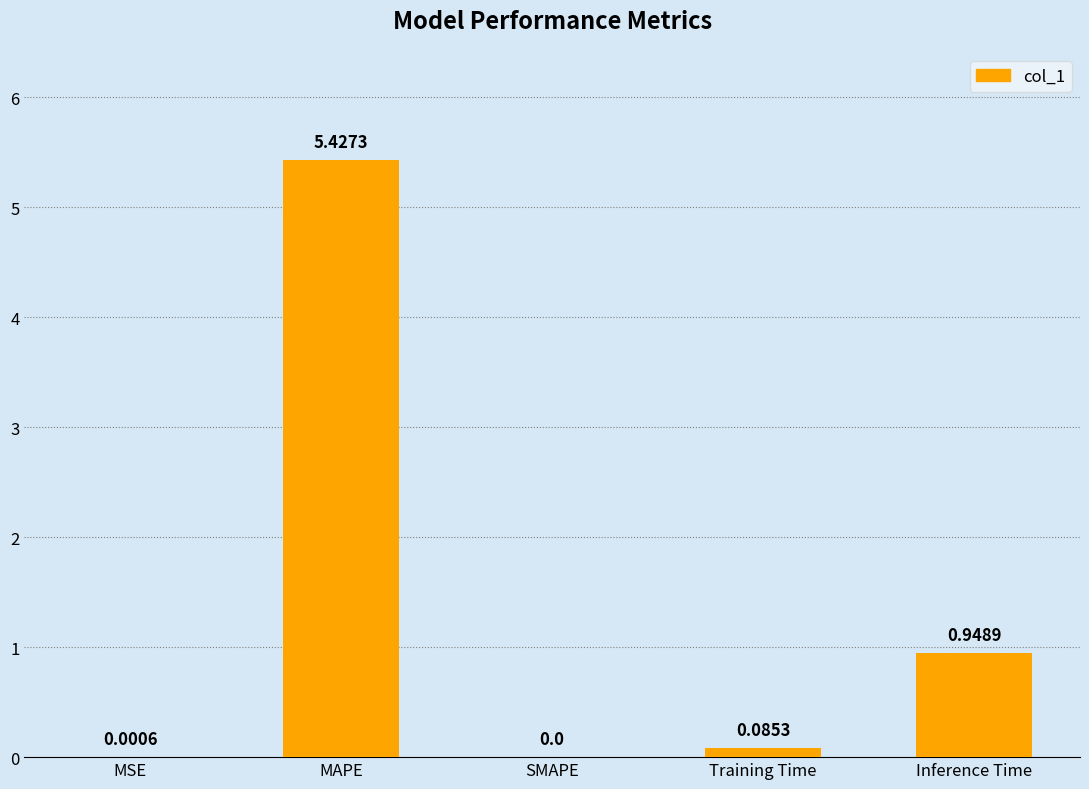

Which category has the highest value across all series?

MAPE